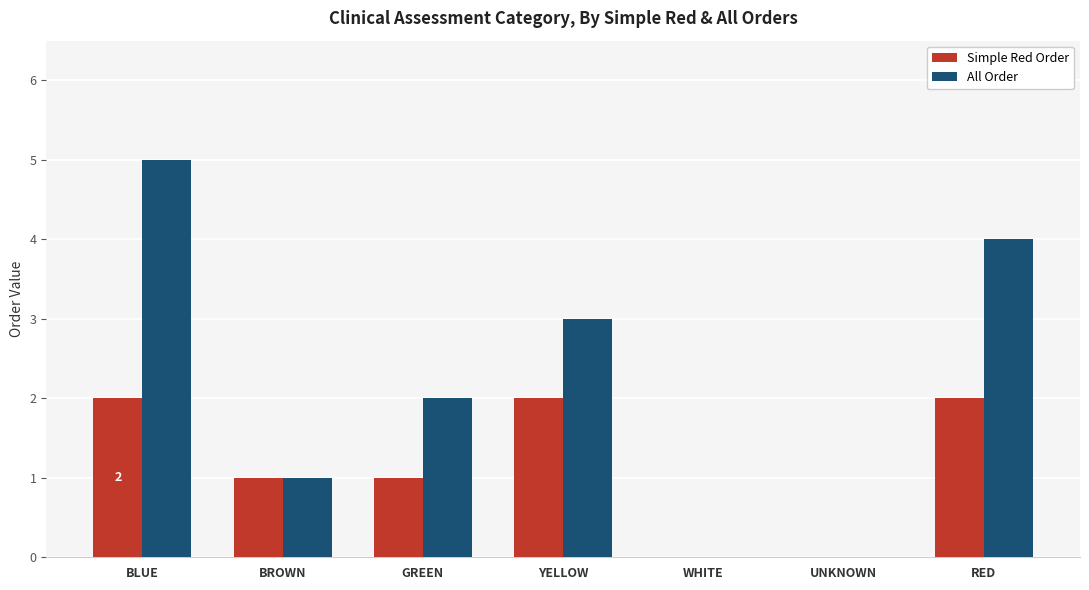

How many groups of bars are there?

7